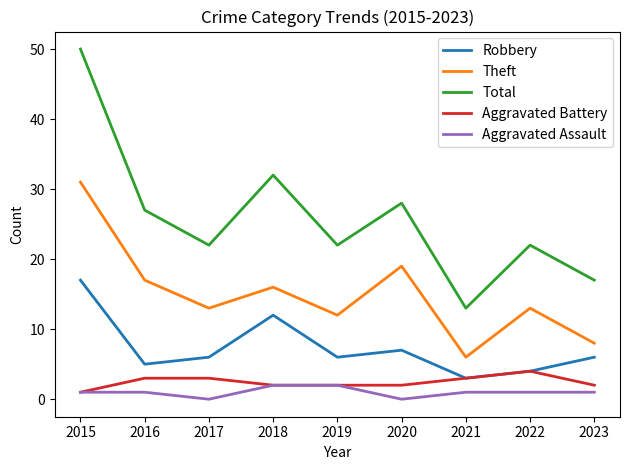

At 2017, list the series in order from largest to smallest.

Total, Theft, Robbery, Aggravated Battery, Aggravated Assault